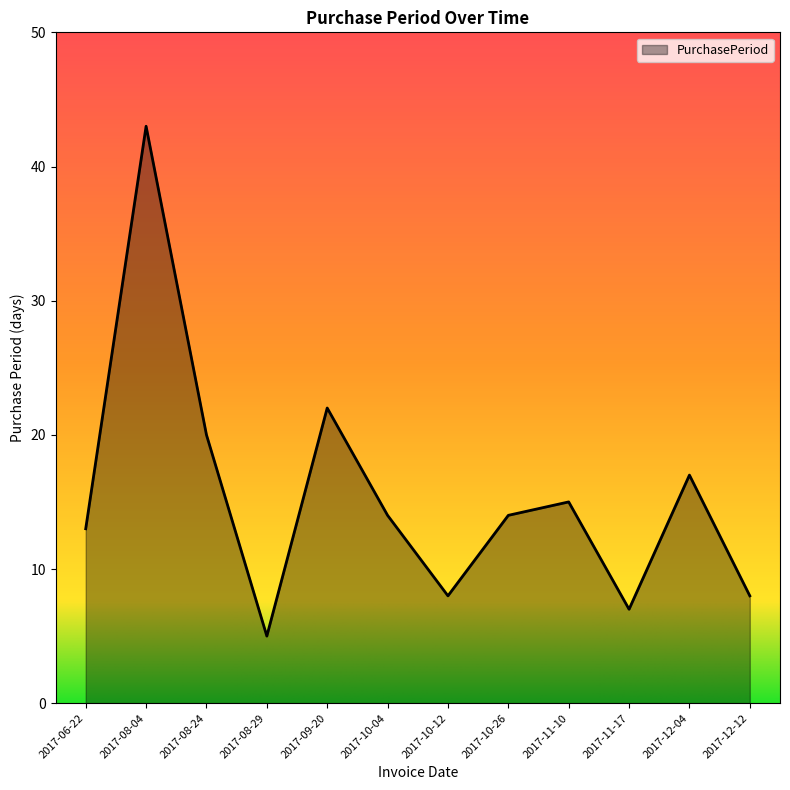

What is the greatest value displayed?

43